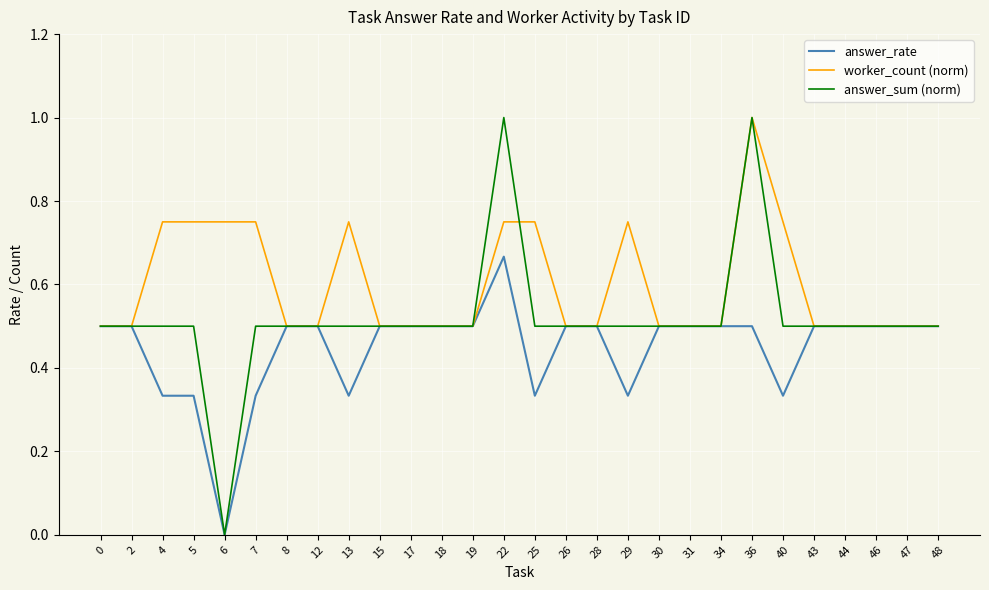

How many values in answer_sum (norm) are above zero?

27